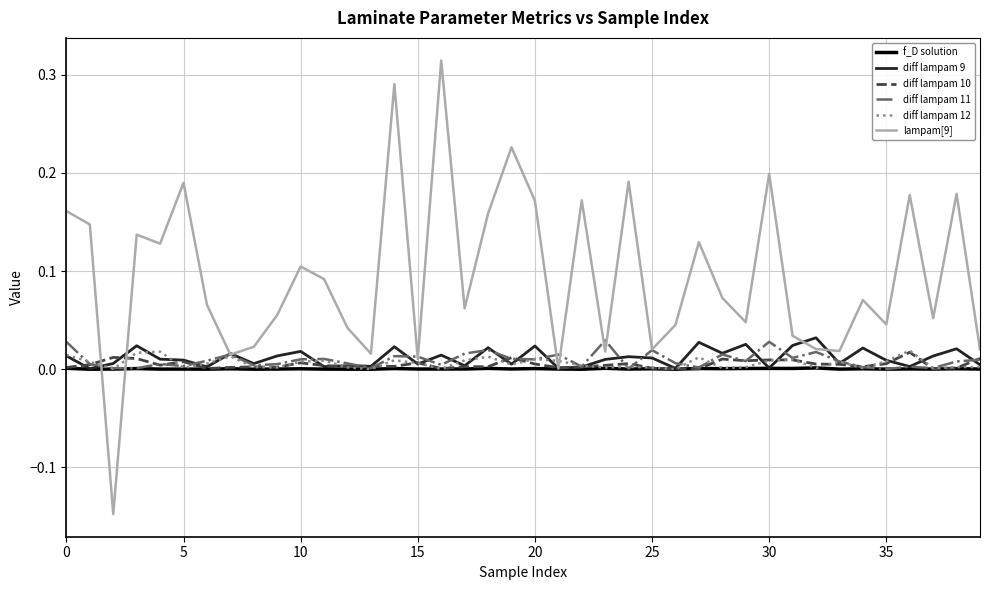

True or false: diff lampam 11 has more than 2 points higher than both neighbors.

True